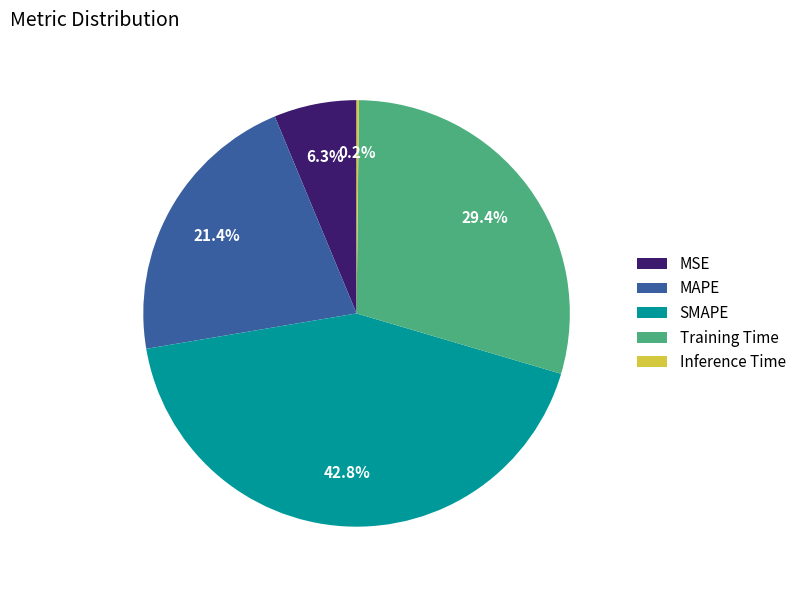

Which category has the biggest portion of the pie?

SMAPE